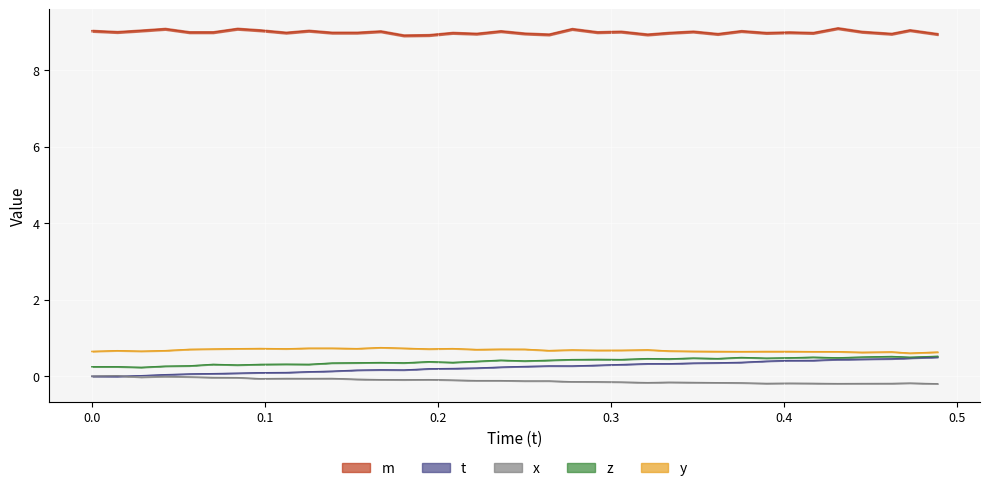

Which has a higher value, 0.3895302 or 0.4447441?

0.4447441